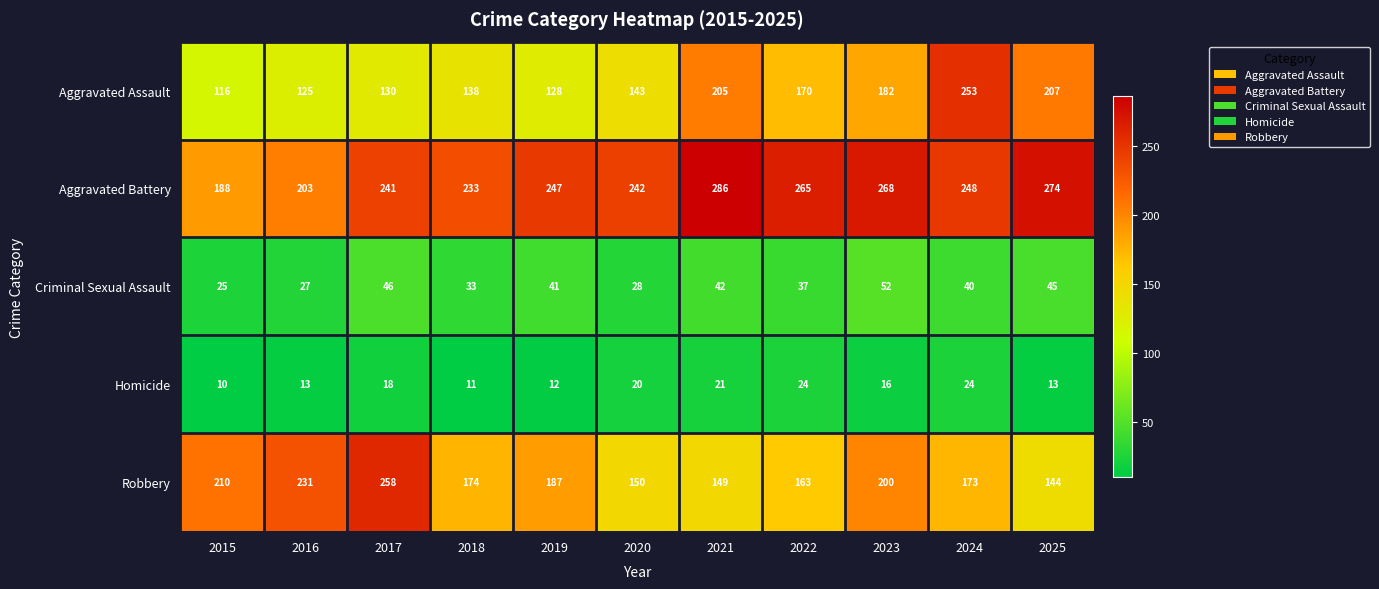

What is the total value across all series at 2019?

615